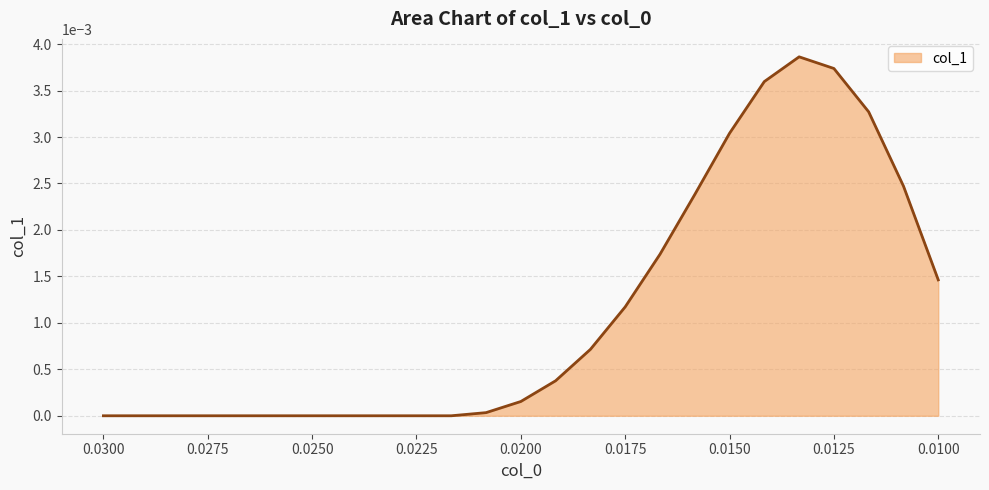

Between 0.019167 and 0.010833, which is larger?

0.010833